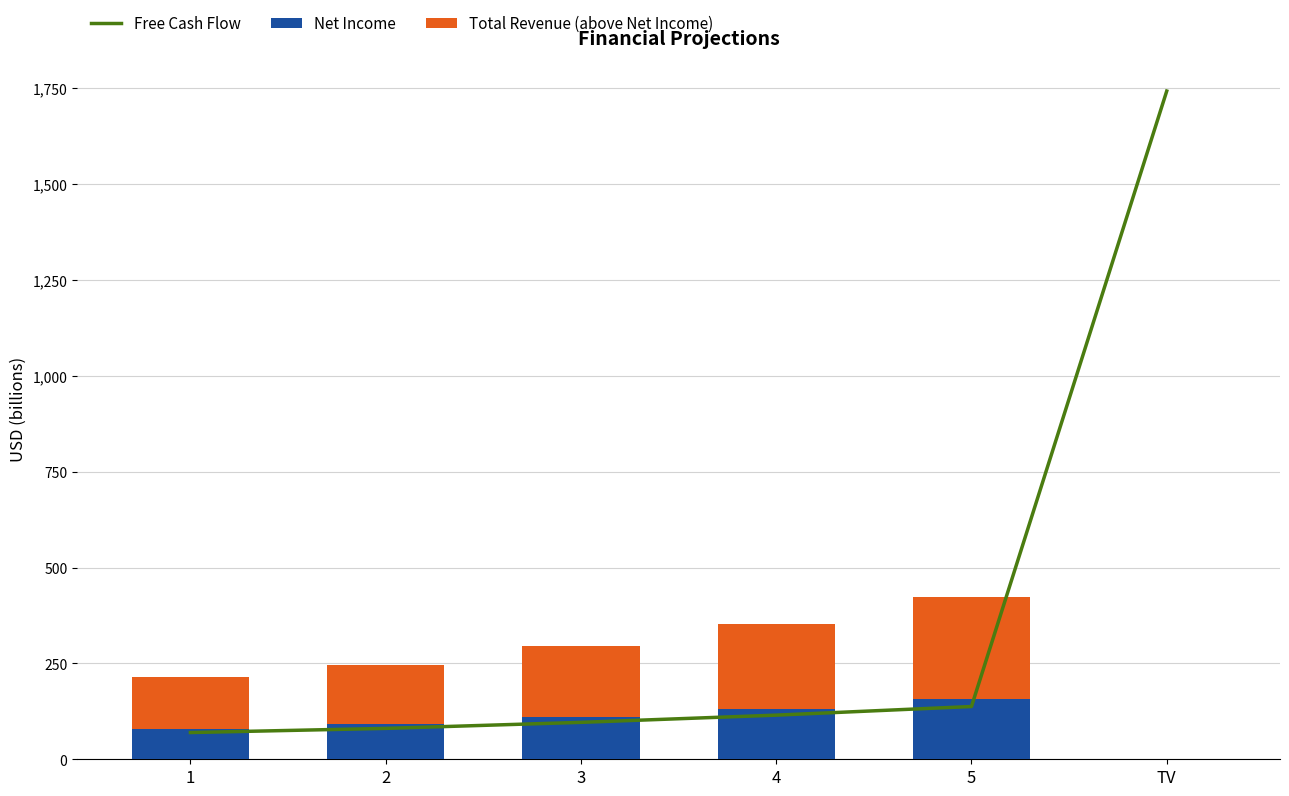

List the labels in order of Total Revenue (above Net Income) value, largest first.

5, 4, 3, 2, 1, TV